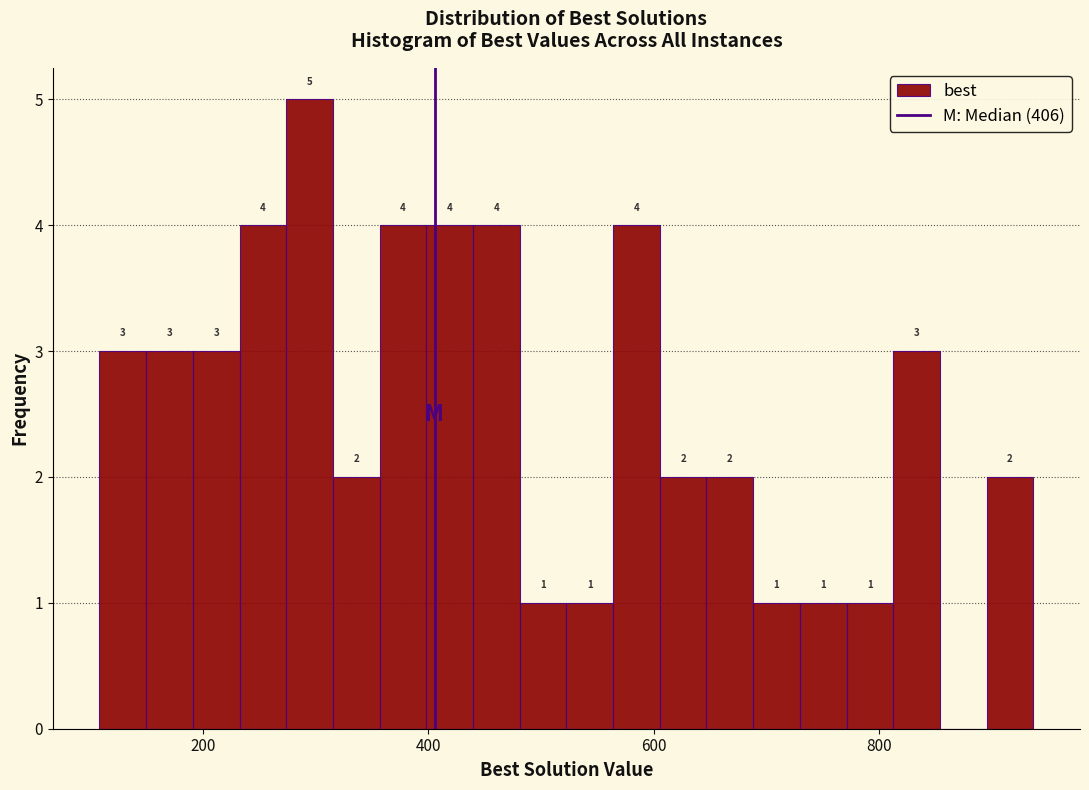

Around what value on the x-axis is the tallest bar? Give the approximate position of its centre, as read against the axis.

300